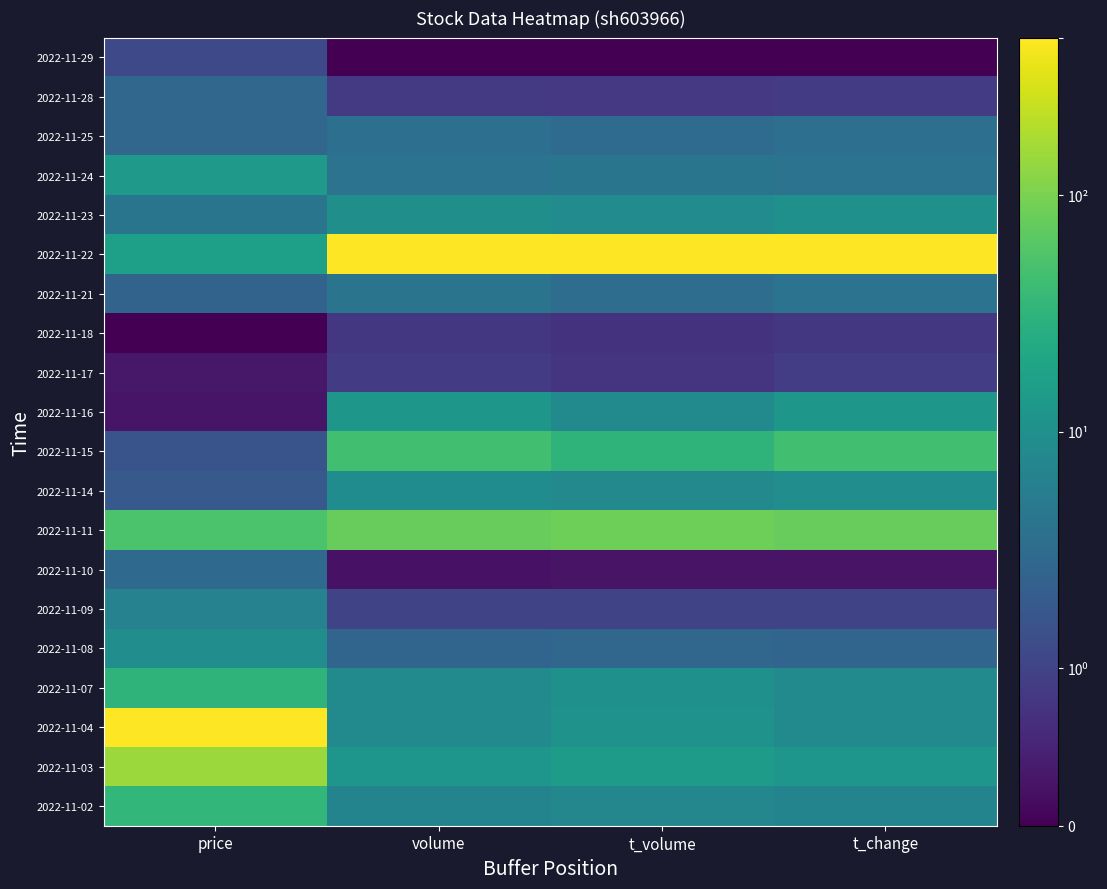

Reading left to right, what are all the values shown in this chart?

2022-11-29: price=22.1	volume=0.0	t_volume=0.0	t_change=0.0
2022-11-28: price=33.1	volume=17.1	t_volume=16.6	t_change=17.3
2022-11-25: price=33.1	volume=36.5	t_volume=35.1	t_change=36.4
2022-11-24: price=54.1	volume=38.2	t_volume=38.9	t_change=38.2
2022-11-23: price=39.0	volume=50.0	t_volume=48.1	t_change=50.0
2022-11-22: price=56.4	volume=100.0	t_volume=100.0	t_change=100.0
2022-11-21: price=32.0	volume=38.3	t_volume=35.8	t_change=38.2
2022-11-18: price=0.0	volume=16.1	t_volume=14.5	t_change=16.2
2022-11-17: price=6.4	volume=17.9	t_volume=15.6	t_change=18.0
2022-11-16: price=5.8	volume=52.7	t_volume=48.0	t_change=52.9
2022-11-15: price=26.2	volume=69.7	t_volume=64.9	t_change=69.9
2022-11-14: price=27.9	volume=48.8	t_volume=47.3	t_change=48.9
2022-11-11: price=71.5	volume=76.9	t_volume=78.0	t_change=76.8
2022-11-10: price=34.3	volume=5.0	t_volume=5.2	t_change=5.1
2022-11-09: price=44.2	volume=20.7	t_volume=20.6	t_change=20.6
2022-11-08: price=48.8	volume=32.7	t_volume=32.9	t_change=32.7
2022-11-07: price=65.1	volume=47.7	t_volume=50.1	t_change=47.8
2022-11-04: price=100.0	volume=47.7	t_volume=51.2	t_change=47.8
2022-11-03: price=84.9	volume=52.6	t_volume=55.4	t_change=52.6
2022-11-02: price=66.3	volume=45.3	t_volume=46.4	t_change=45.2